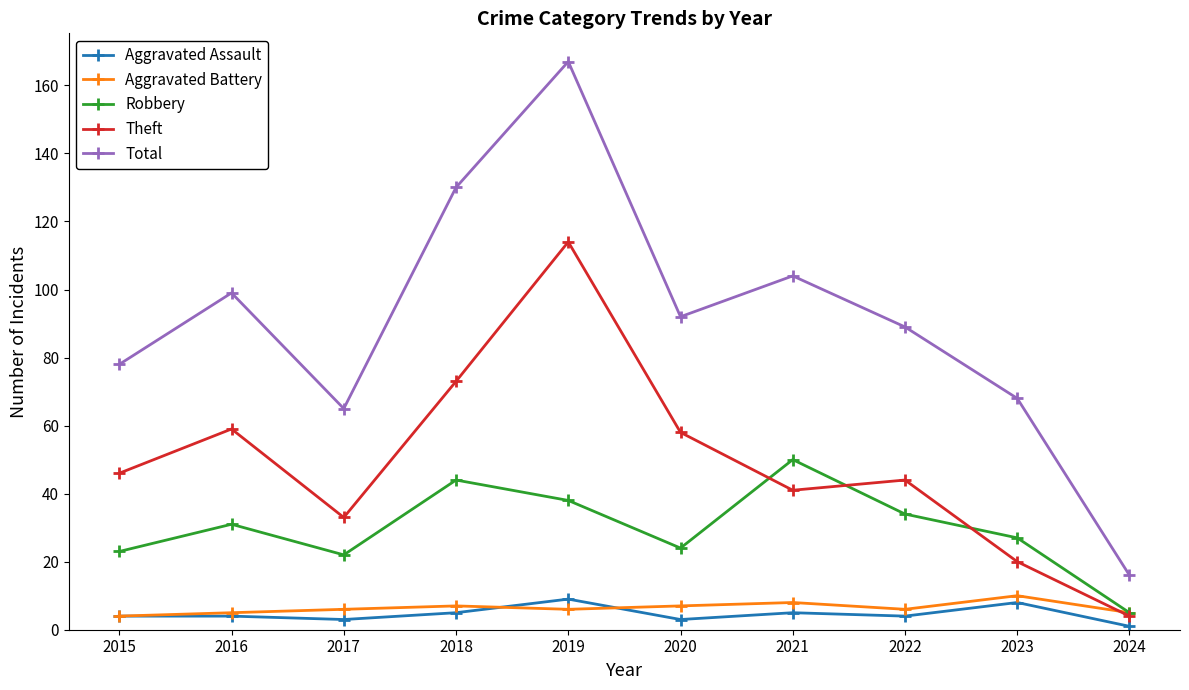

Reading left to right, transcribe all the data shown in this chart.

Aggravated Assault: 2015=4	2016=4	2017=3	2018=5	2019=9	2020=3	2021=5	2022=4	2023=8	2024=1
Aggravated Battery: 2015=4	2016=5	2017=6	2018=7	2019=6	2020=7	2021=8	2022=6	2023=10	2024=5
Robbery: 2015=23	2016=31	2017=22	2018=44	2019=38	2020=24	2021=50	2022=34	2023=27	2024=5
Theft: 2015=46	2016=59	2017=33	2018=73	2019=114	2020=58	2021=41	2022=44	2023=20	2024=4
Total: 2015=78	2016=99	2017=65	2018=130	2019=167	2020=92	2021=104	2022=89	2023=68	2024=16